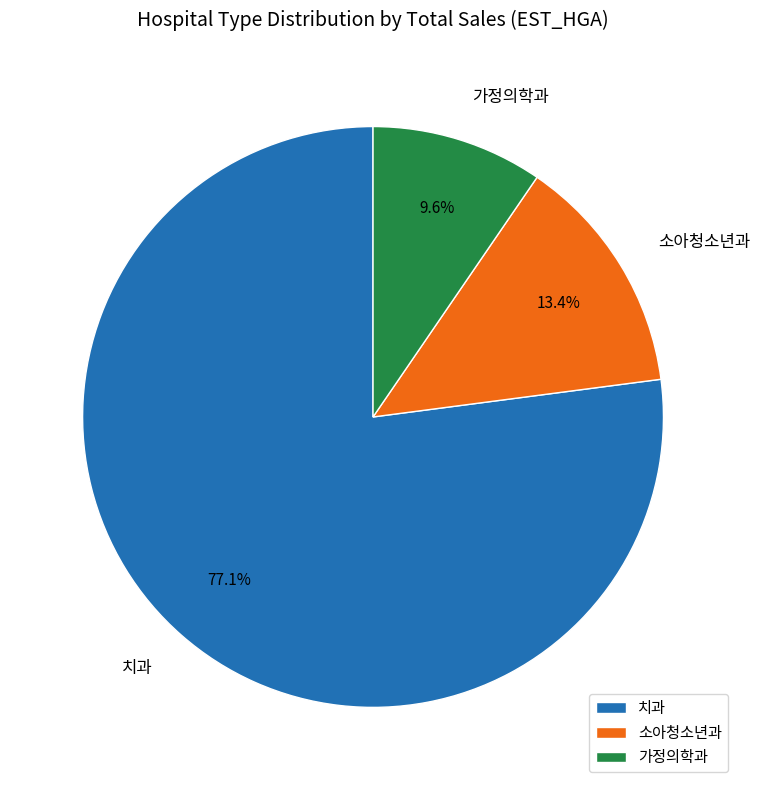

How many slices are in this pie chart?

3